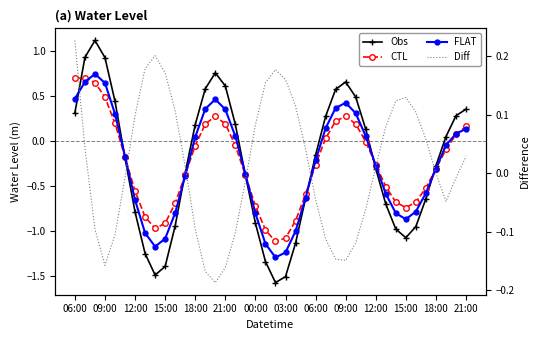

Which series has the largest range (max minus min)?

Obs